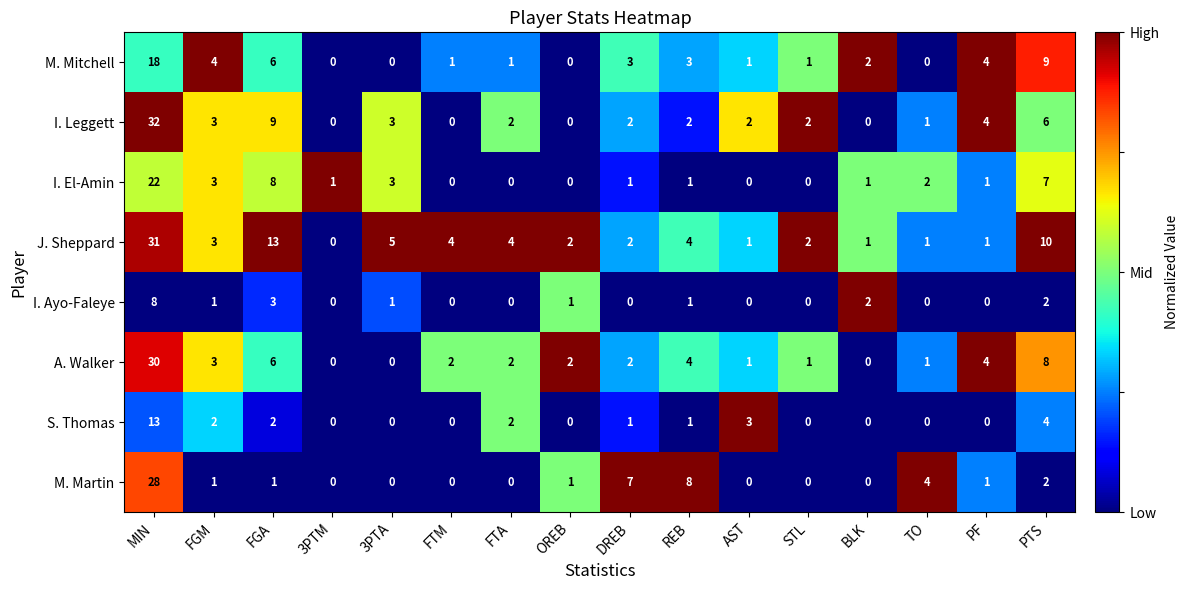

Which label corresponds to the largest value in the chart?

MIN